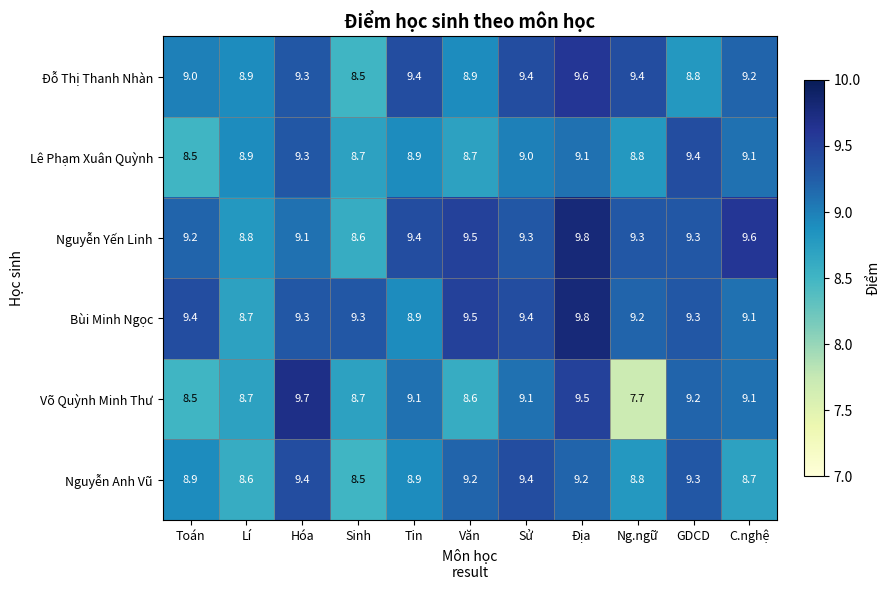

What is the difference between the highest and lowest values at Ng.ngữ?

1.7